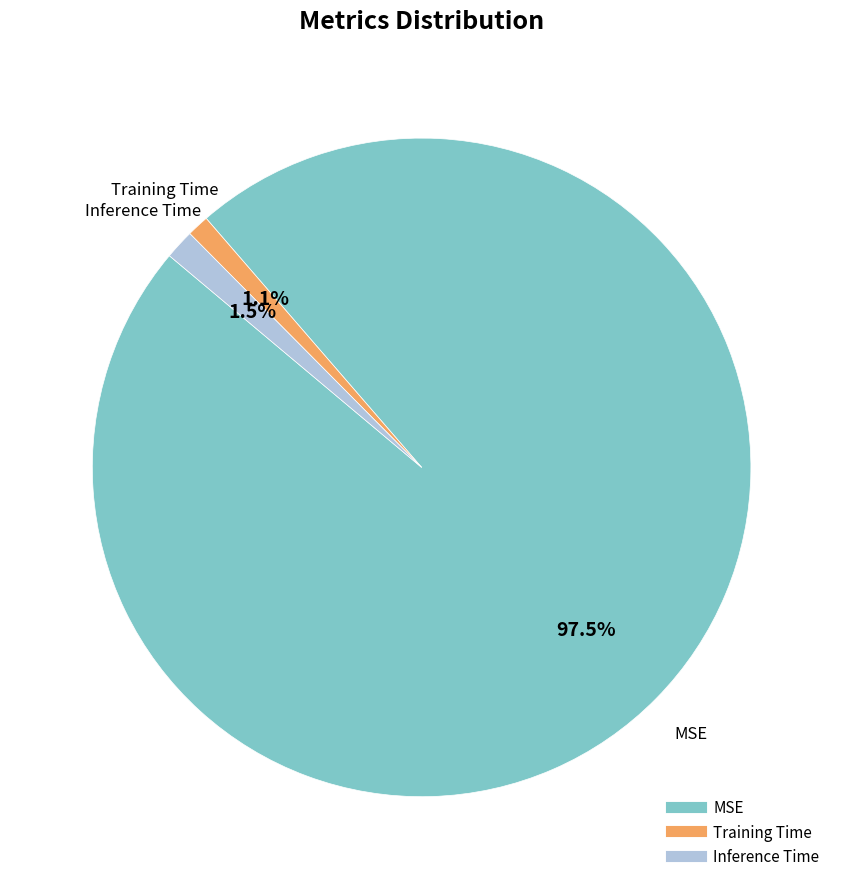

What percentage do Training Time and MSE together represent?

98.5%